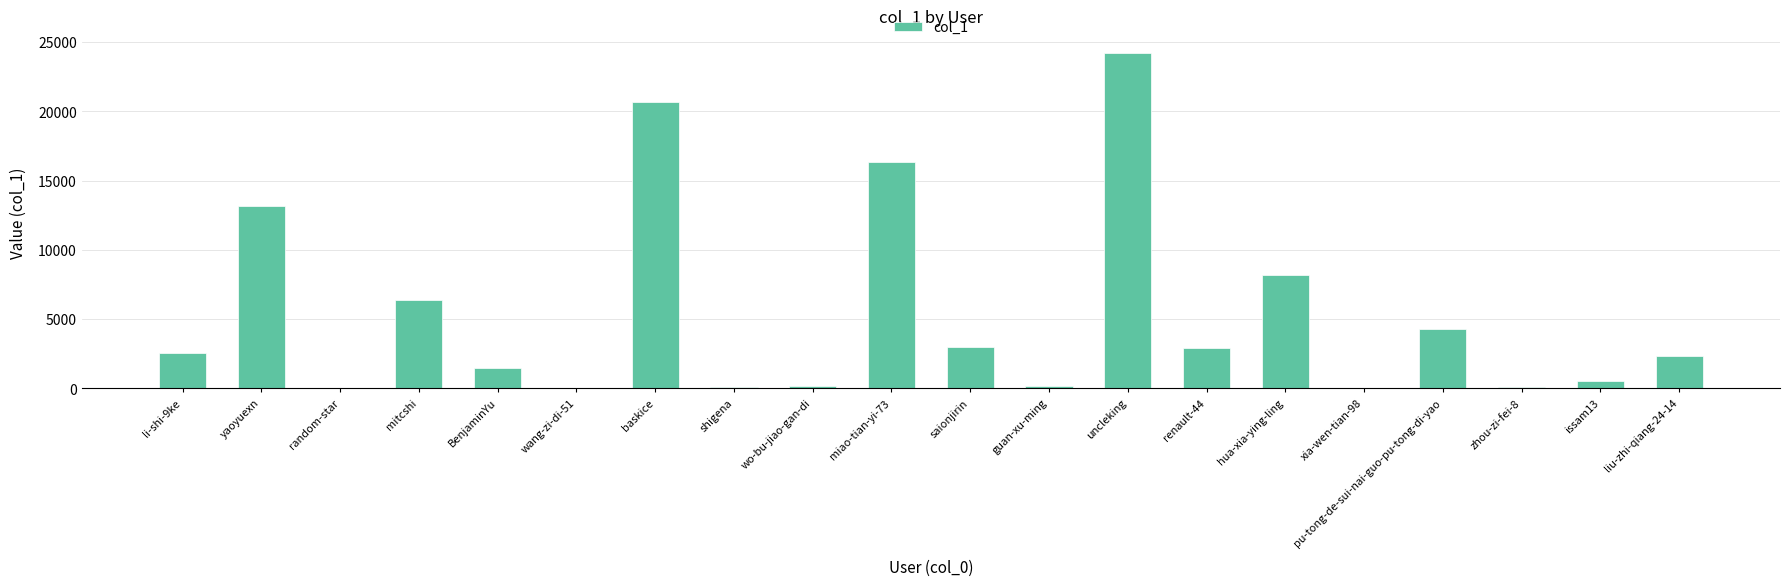

Where is the data nearest to the value 12118?

yaoyuexn